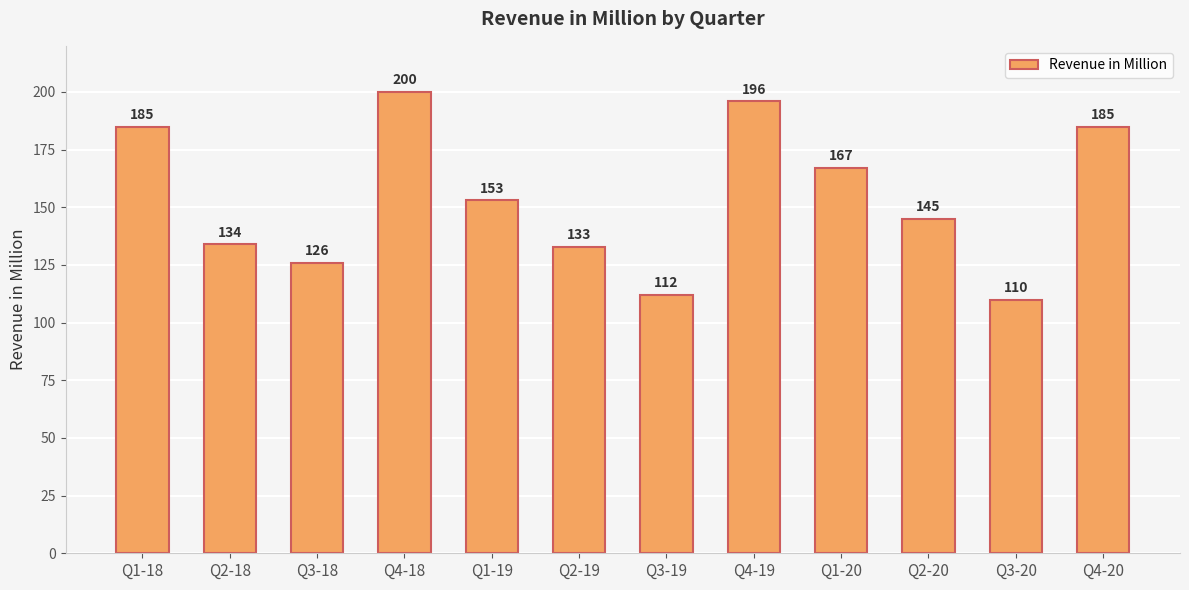

Is it true that the value at Q3-20 is 48?

False